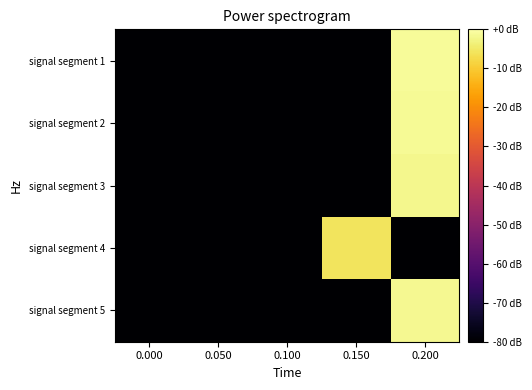

Reading right to left, what are all the values shown in this chart?

signal segment 1: 0.200=-1.2	0.150=-80.0	0.100=-80.0	0.050=-80.0	0.000=-80.0
signal segment 2: 0.200=-1.3	0.150=-80.0	0.100=-80.0	0.050=-80.0	0.000=-80.0
signal segment 3: 0.200=-2.0	0.150=-80.0	0.100=-80.0	0.050=-80.0	0.000=-80.0
signal segment 4: 0.200=-80.0	0.150=-5.7	0.100=-80.0	0.050=-80.0	0.000=-80.0
signal segment 5: 0.200=-1.8	0.150=-80.0	0.100=-80.0	0.050=-80.0	0.000=-80.0